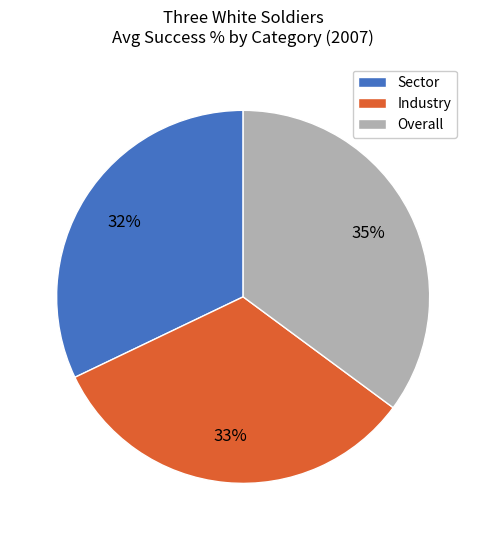

To the nearest percent, what portion does Overall represent?

35%